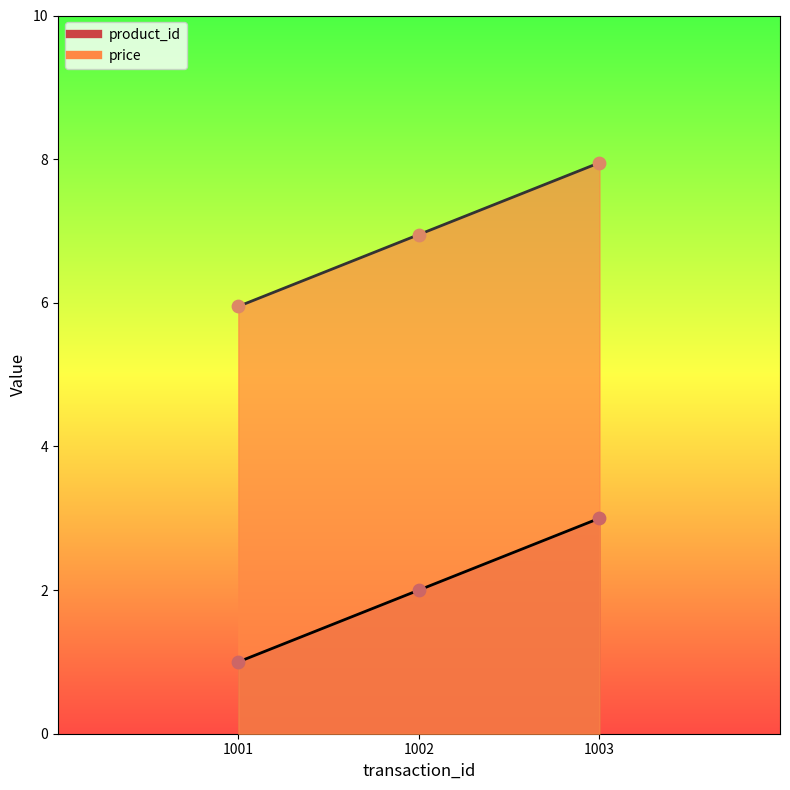

Which series contains the highest Y value?

price